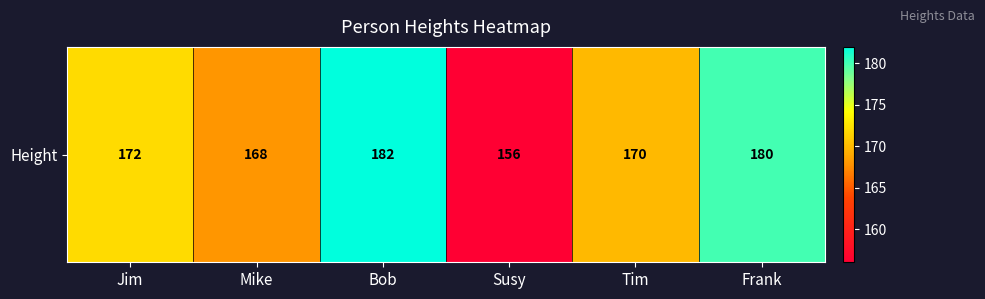

What is the minimum value shown in the chart?

156